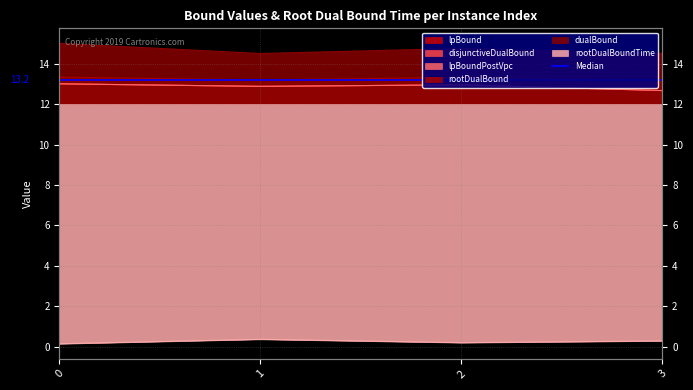

Which series has the widest spread of values?

dualBound